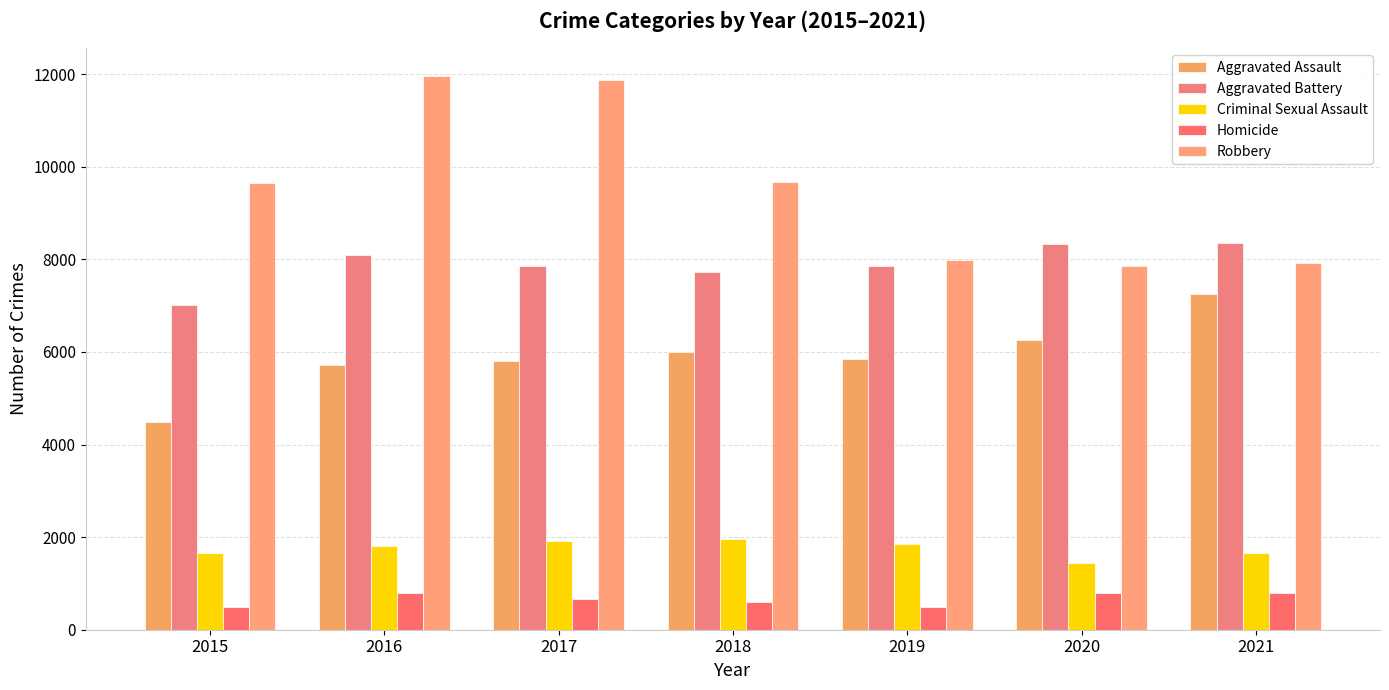

Does the chart contain stacked bars?

No